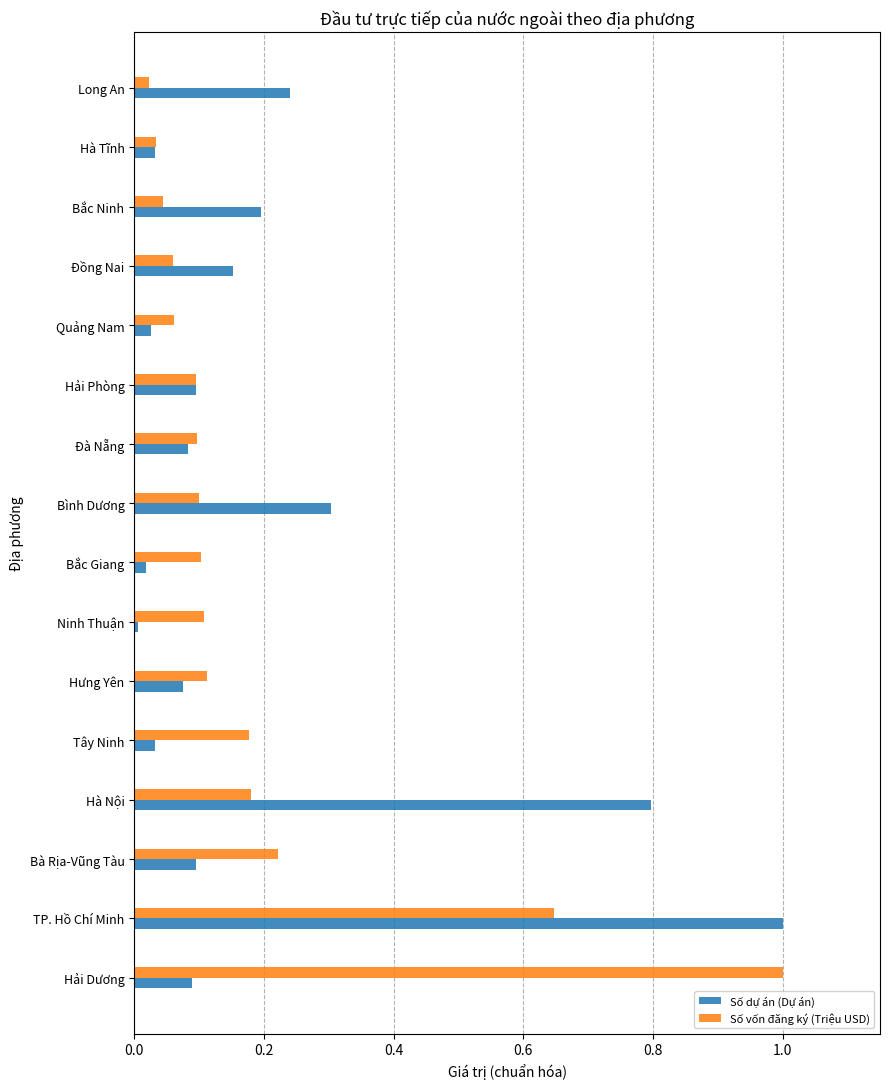

What is the greatest value displayed?

1.0